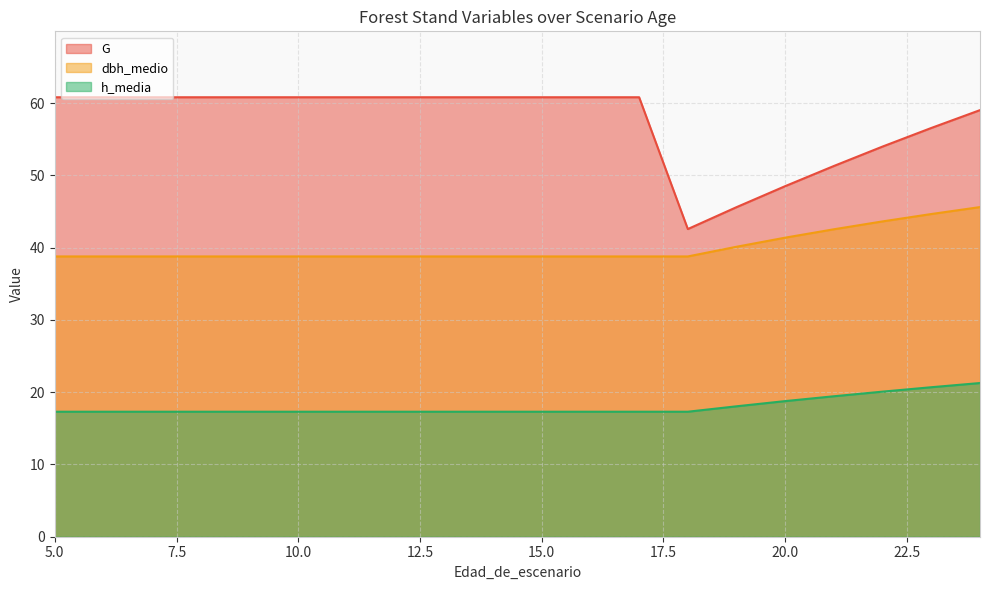

What is the average value of the h_media series?

18.0